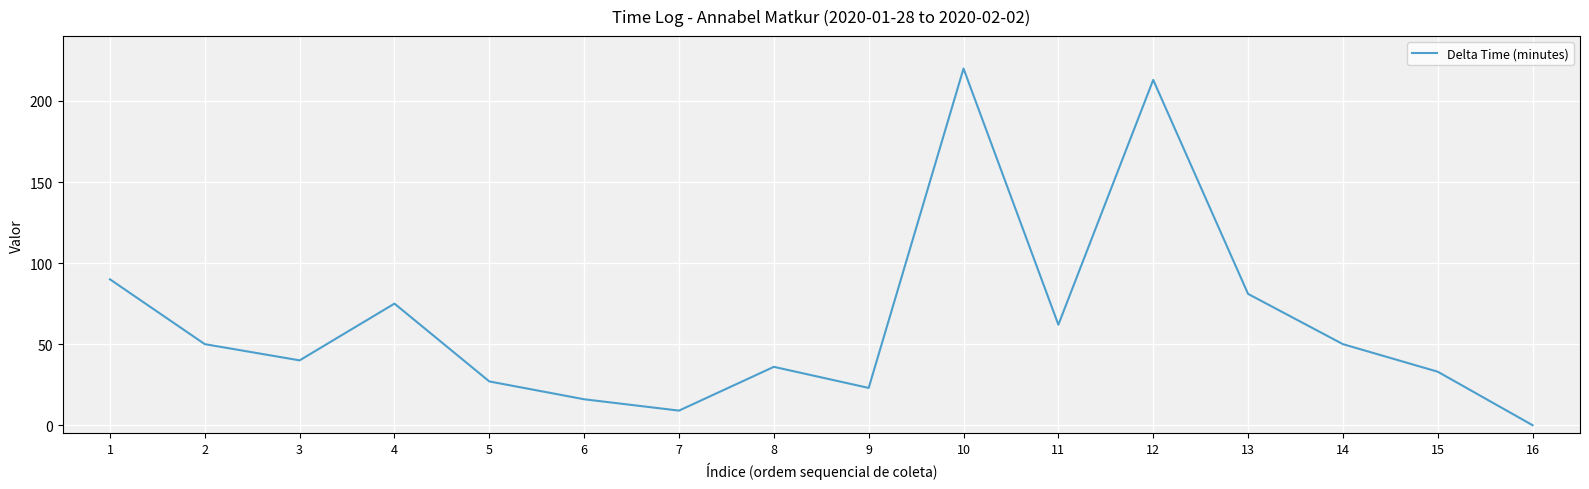

At which category does the data reach its first local valley?

3